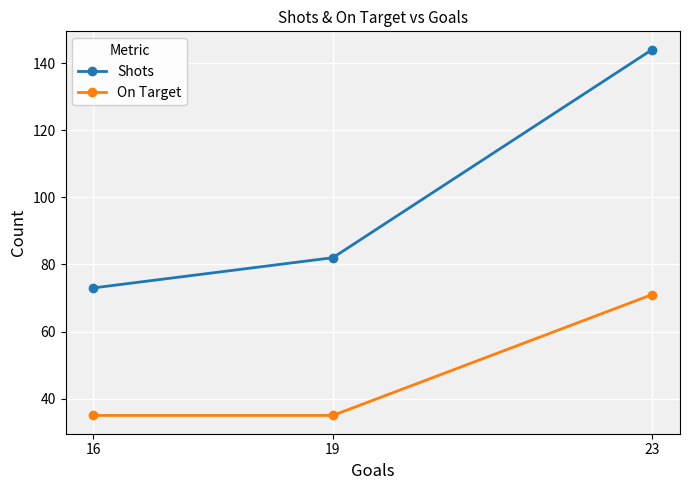

Is it true that On Target equals 35 at 19?

True